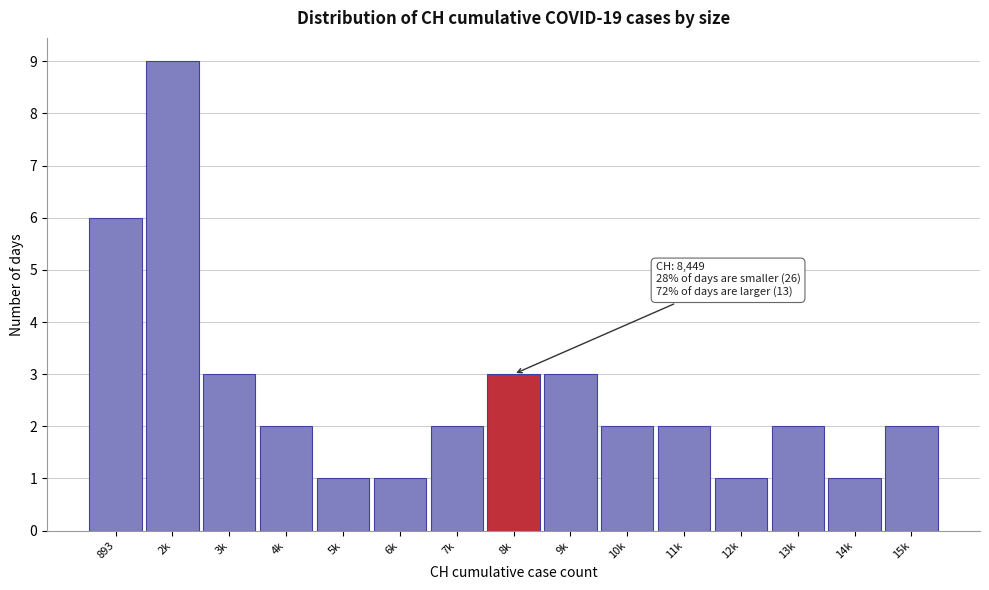

Reading left to right, transcribe all the data shown in this chart.

6	9	3	2	1	1	2	3	3	2	2	1	2	1	2